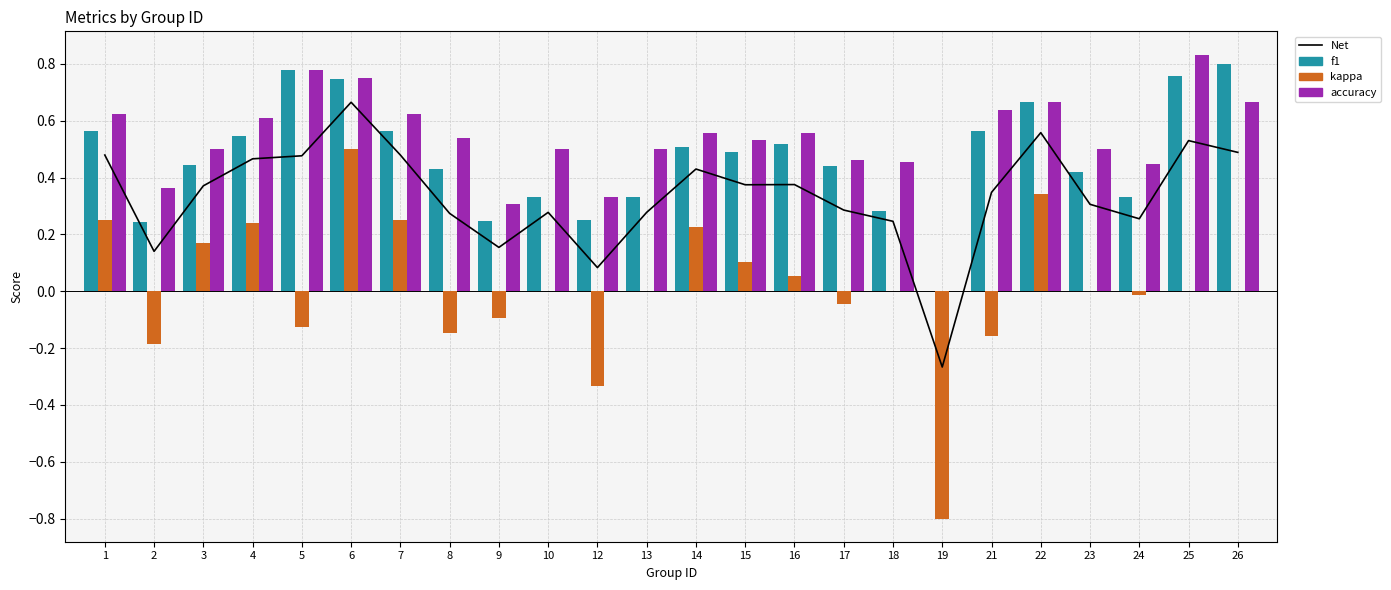

The f1 series shows 0.2 at 15. True or false?

False